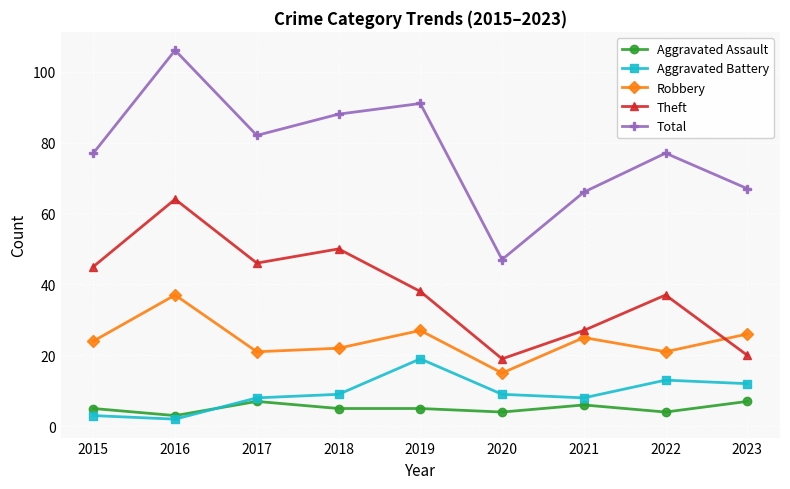

Rank the series by their maximum value, from lowest to highest.

Aggravated Assault, Aggravated Battery, Robbery, Theft, Total